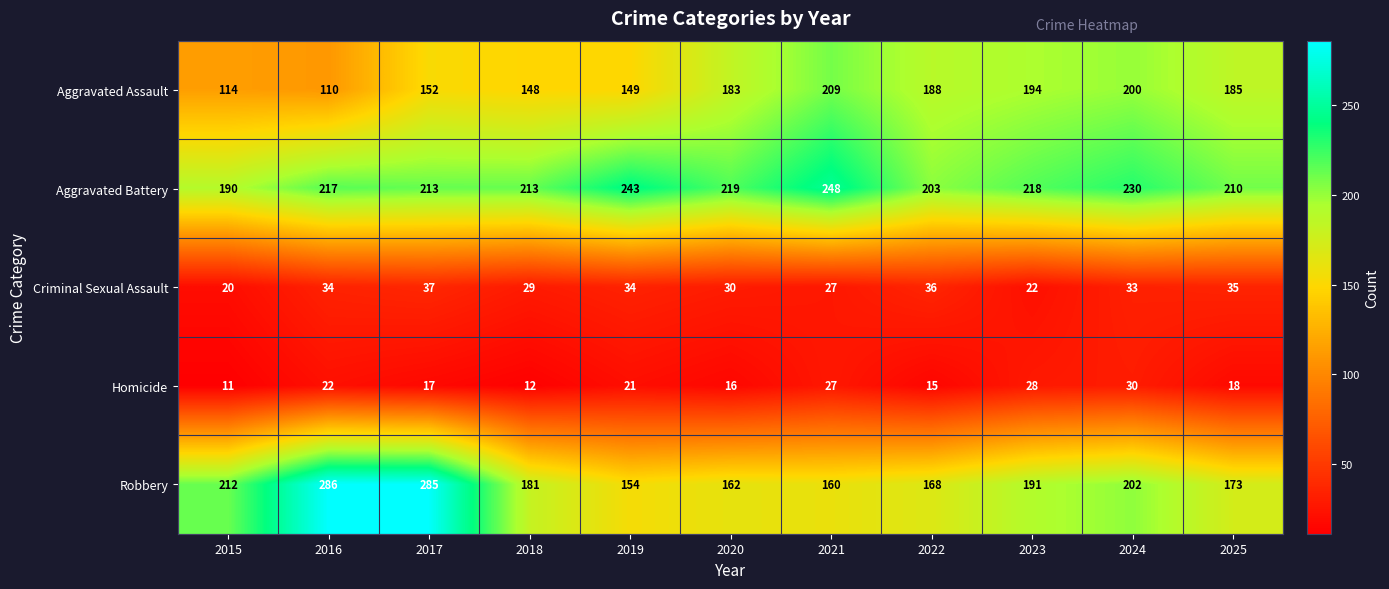

How many distinct data groups are displayed?

5